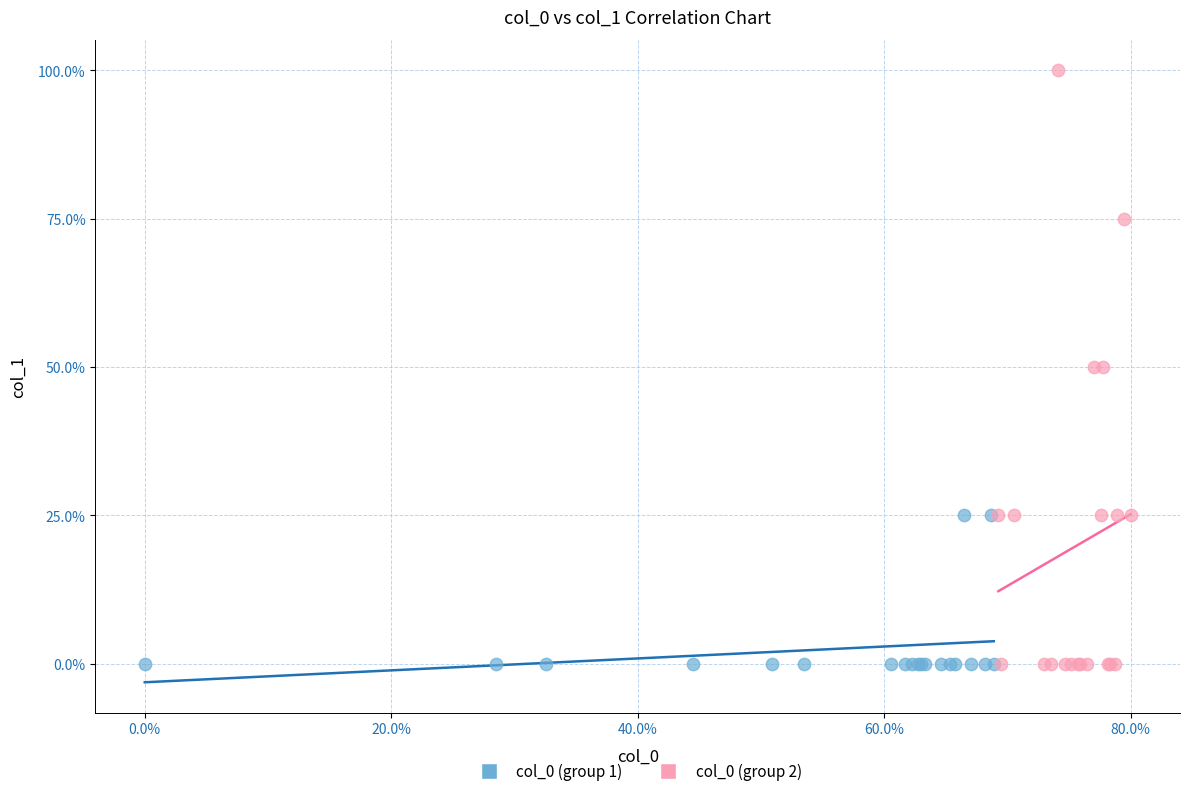

Which series reaches the maximum Y coordinate?

col_0 (group 2)